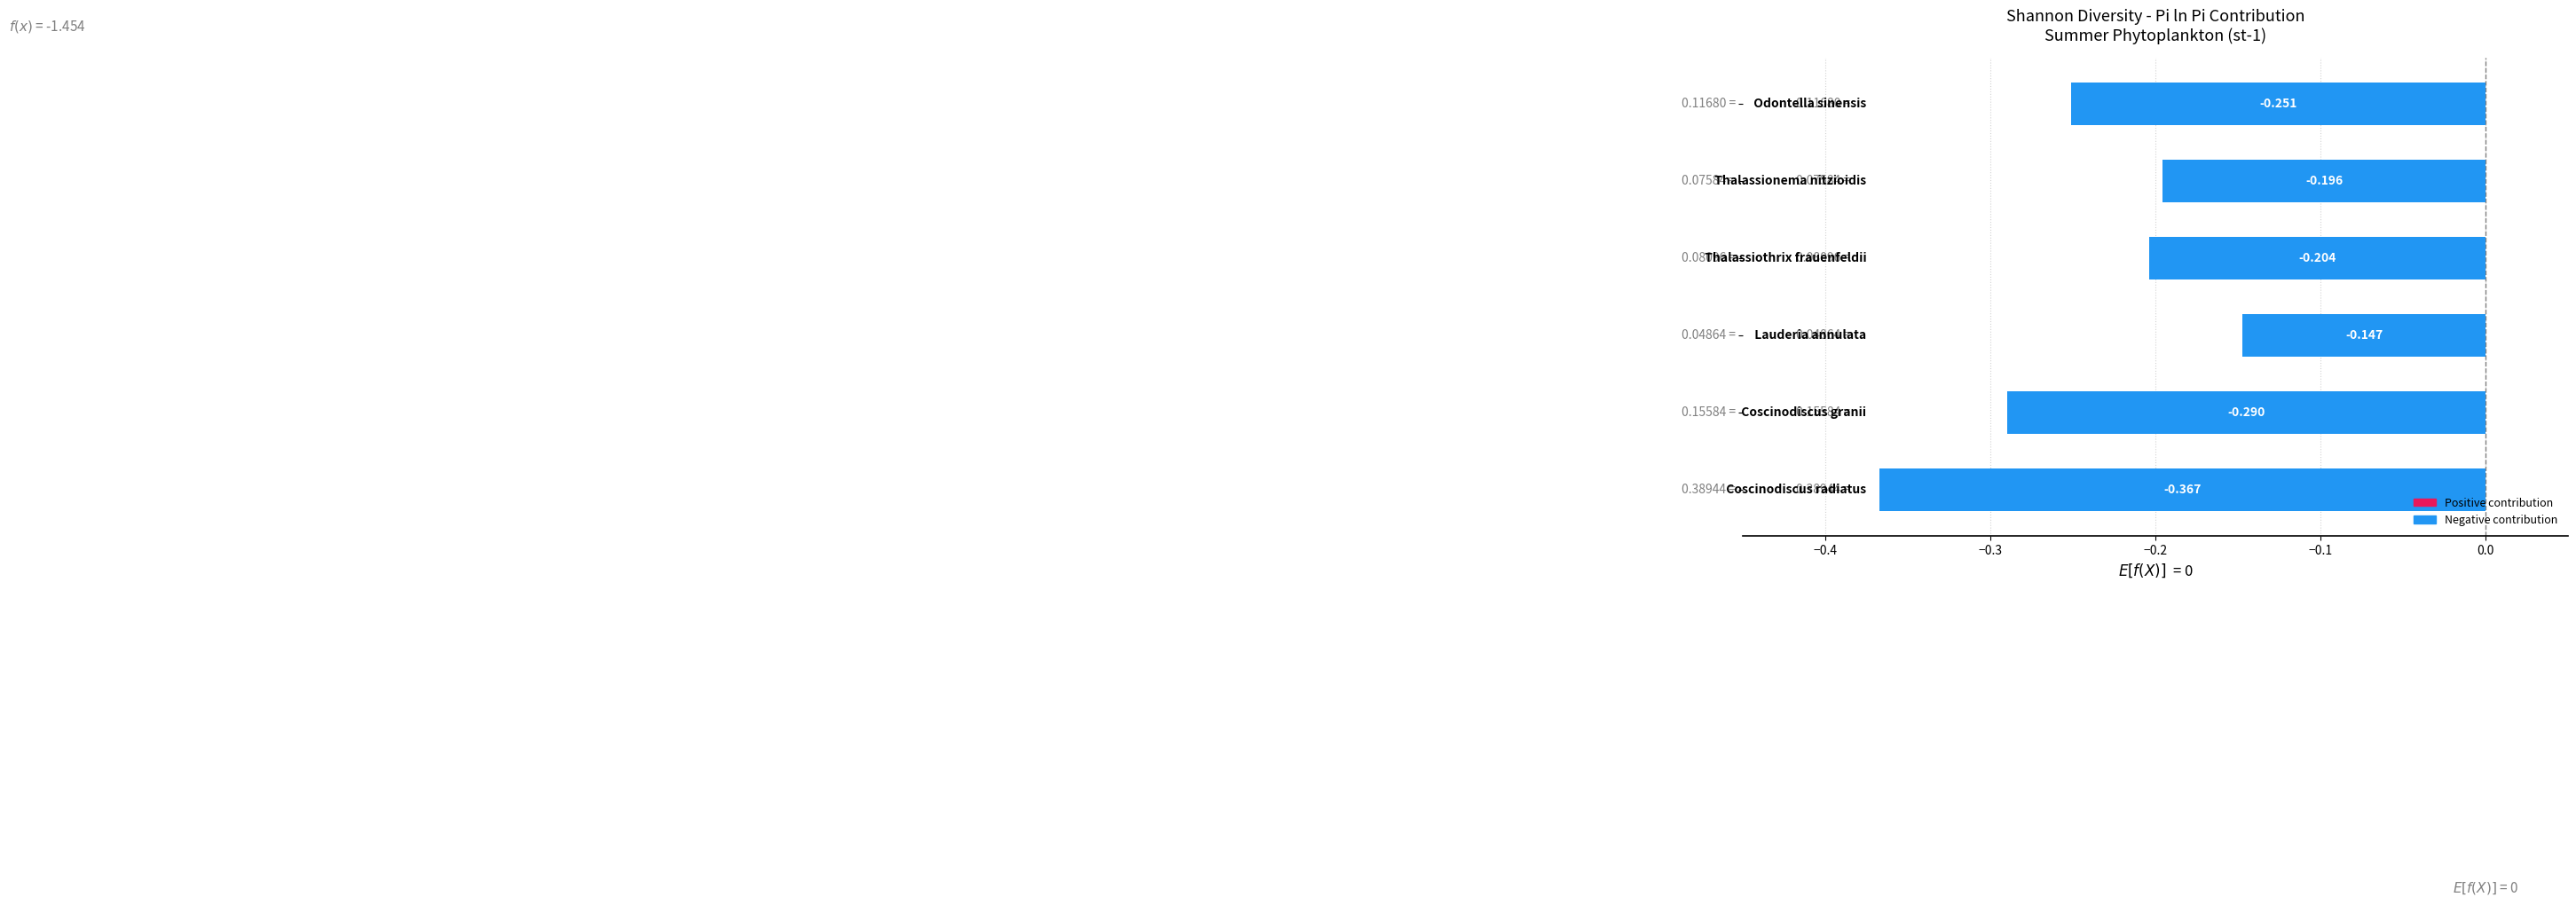

Are the bars grouped side by side (vs. stacked)?

No